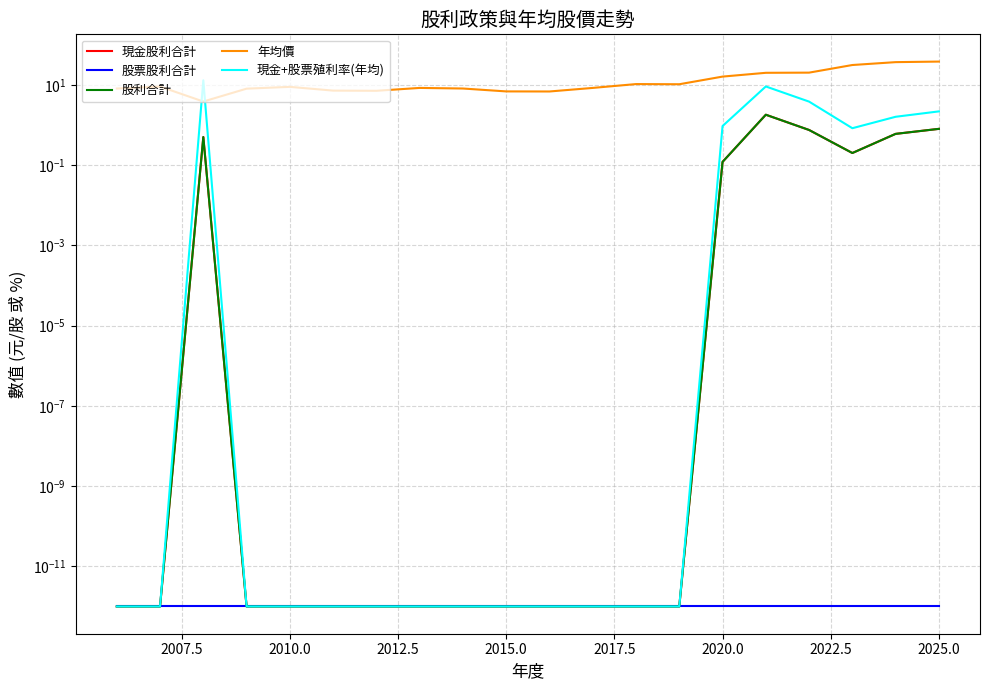

Which series has the widest spread of values?

年均價